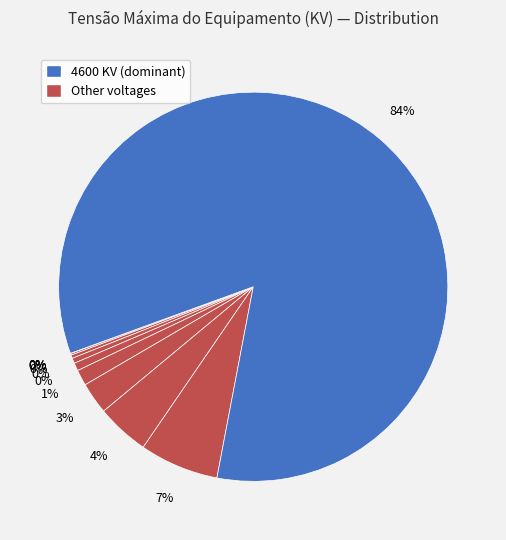

Rank the categories by value from highest to lowest.

4600, 362, 242, 145, 72.5, 36.2, 24.2, 15, 7.2, 1.2, 0.6